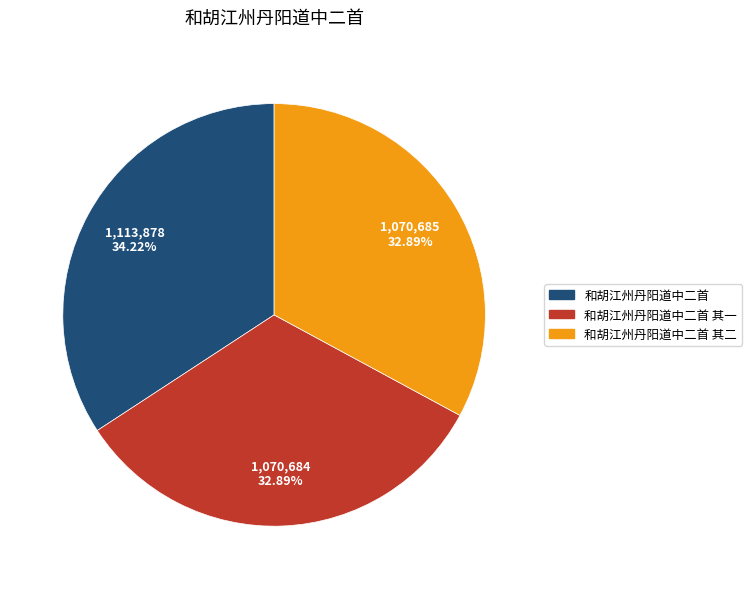

To the nearest percent, what is the average slice percentage?

33%